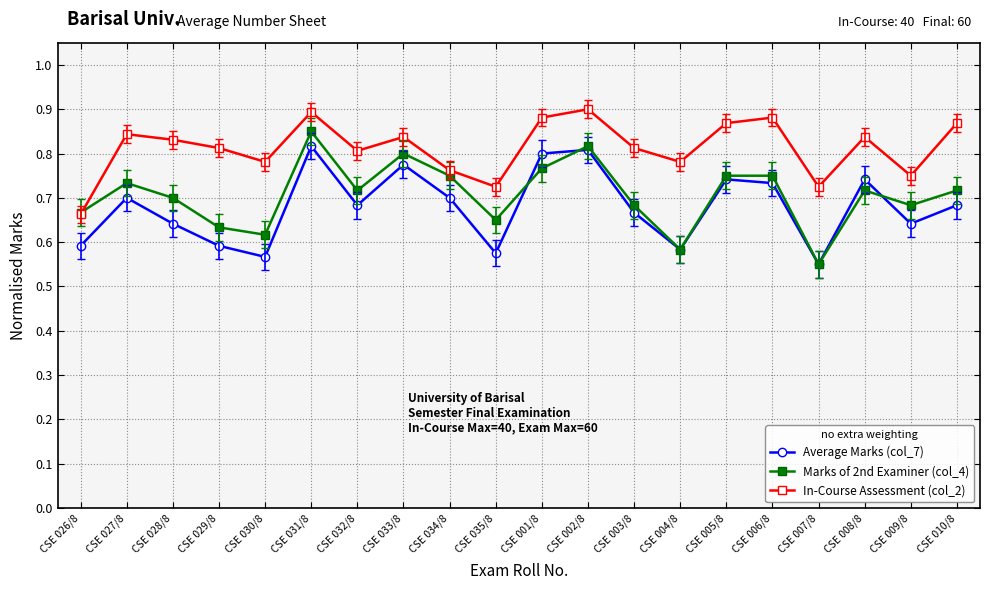

Where is the first local maximum for Average Marks (col_7)?

CSE 027/8